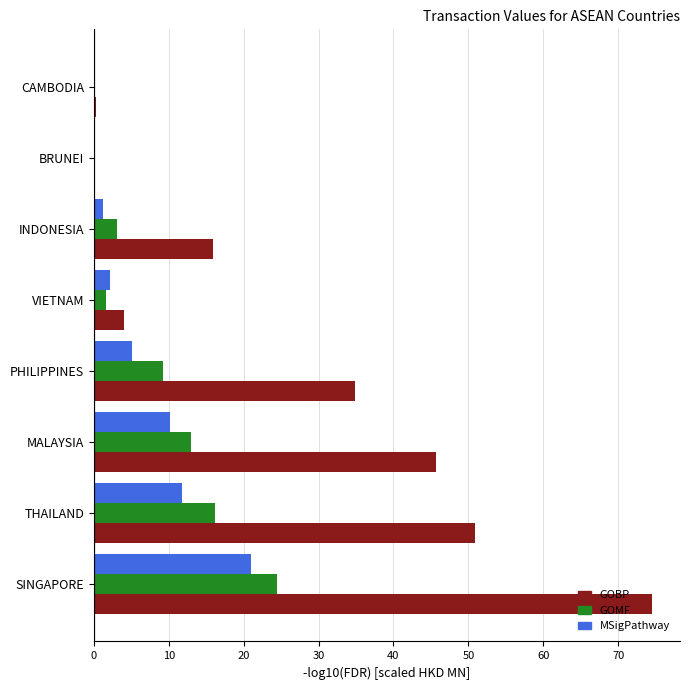

At which category is the sum across all series the highest?

SINGAPORE